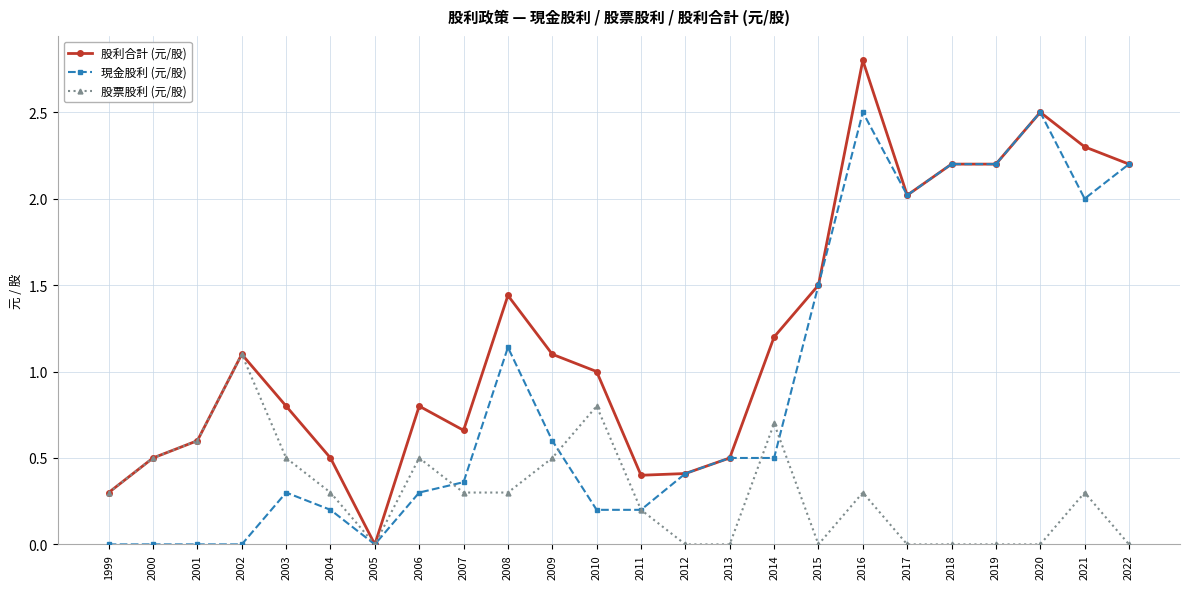

At which category is the sum across all series the highest?

2016